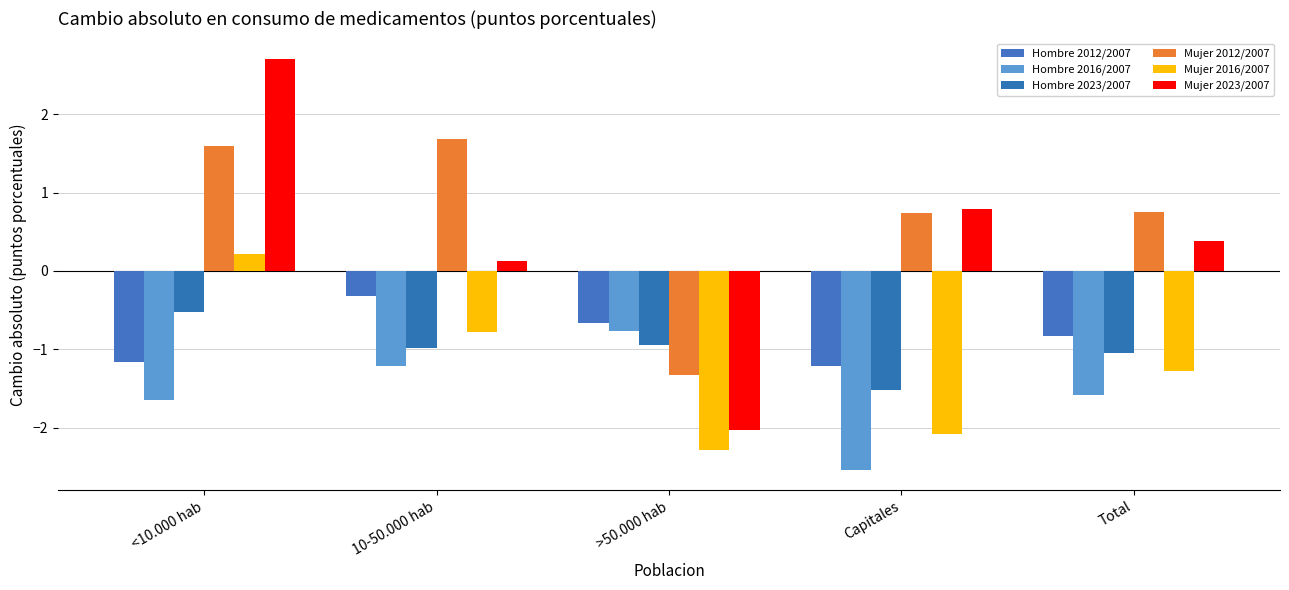

Is the value of Hombre 2016/2007 at Capitales greater than the value of Mujer 2023/2007 at Capitales?

No